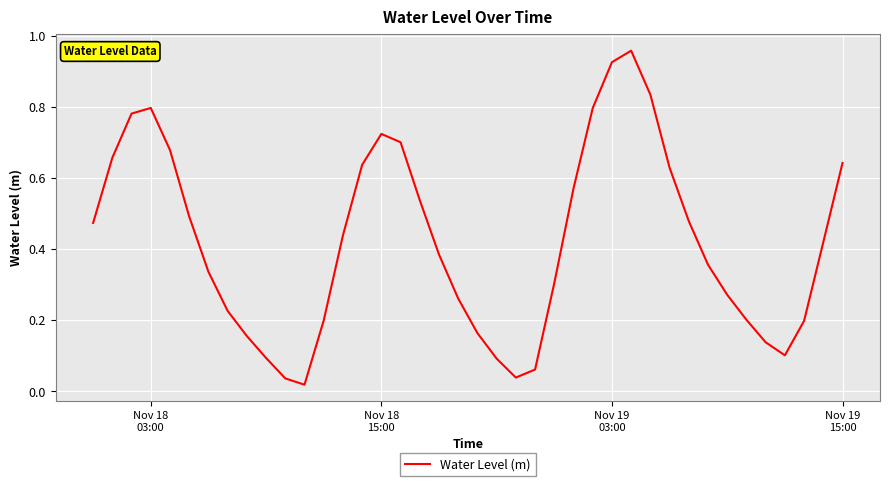

Does the chart display data point markers on the line(s)?

No